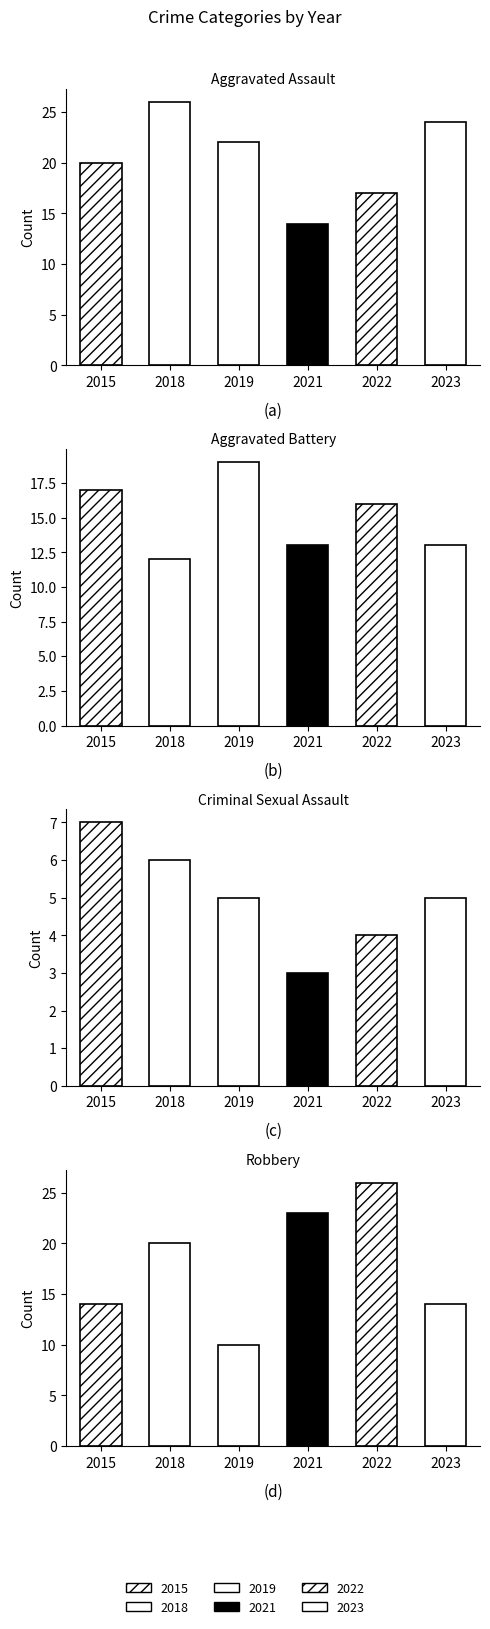

Which label corresponds to the largest value in the chart?

Aggravated Assault